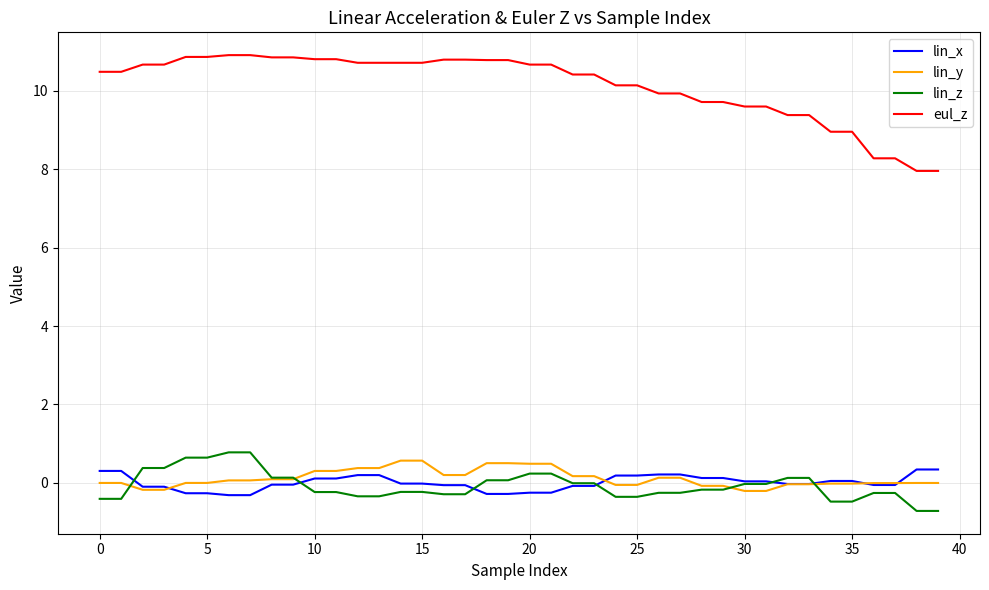

Which series has the largest total across all categories?

eul_z